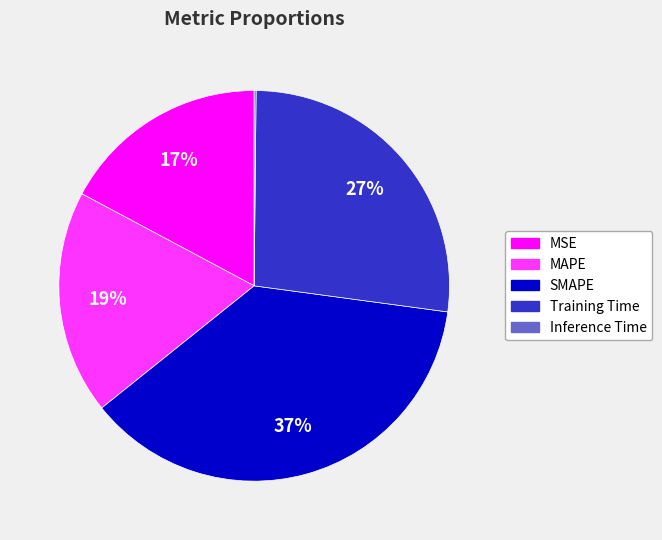

To the nearest percent, what is the difference between the largest and smallest slice percentages?

37%